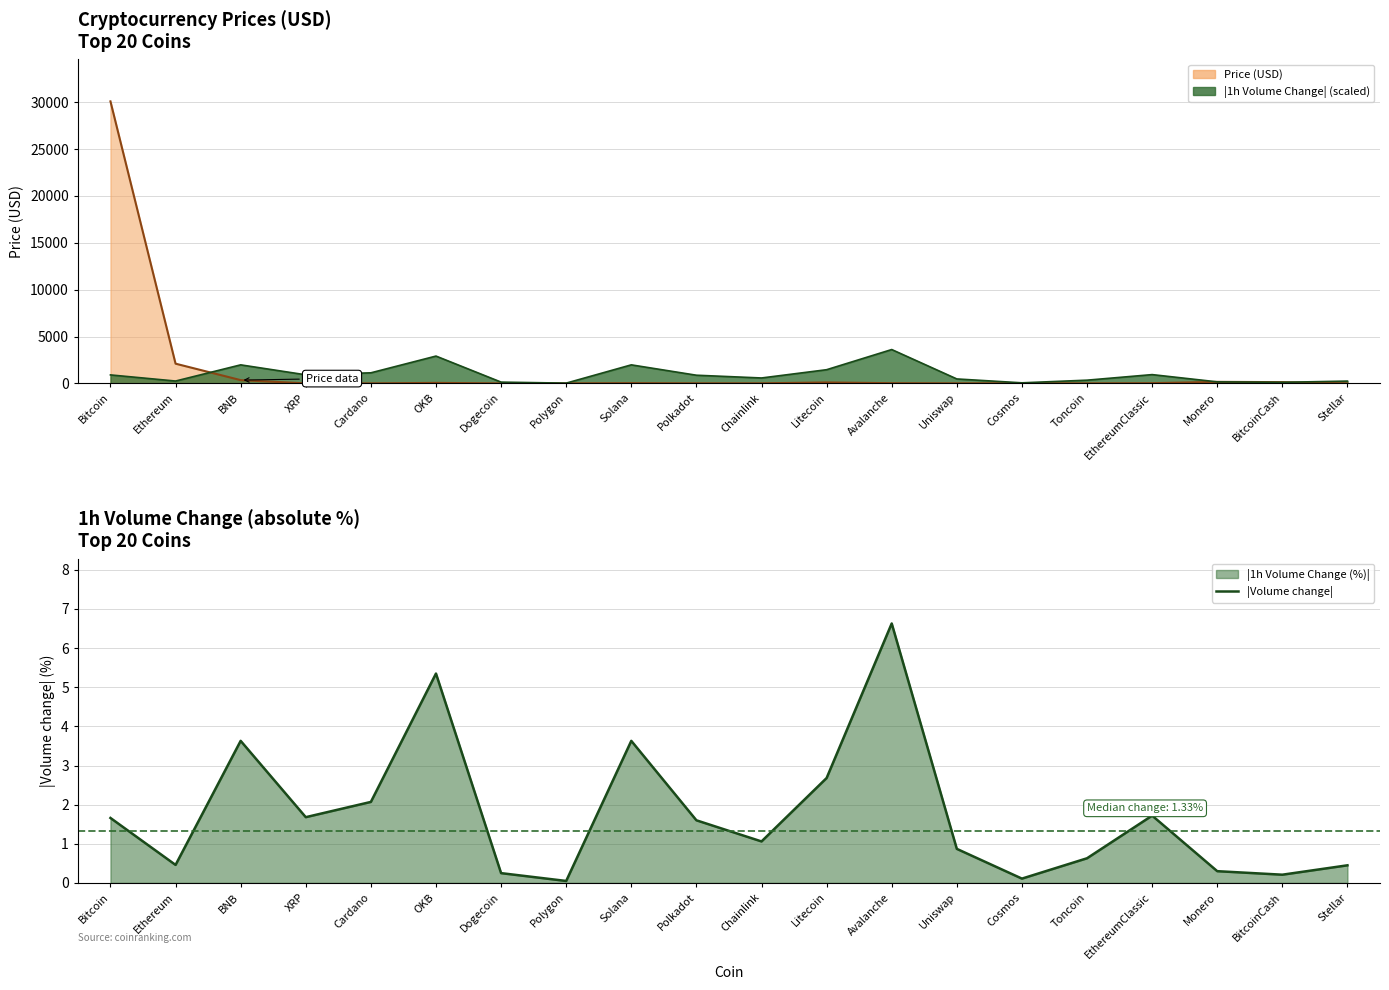

Which series has the largest range (max minus min)?

Price (USD) line